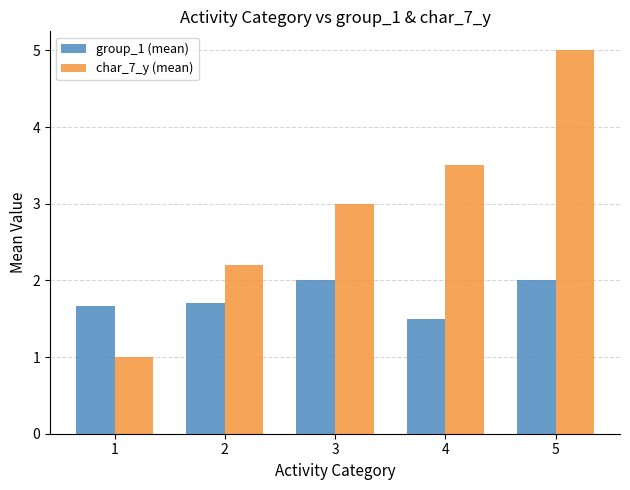

What is the smallest value displayed?

1.0